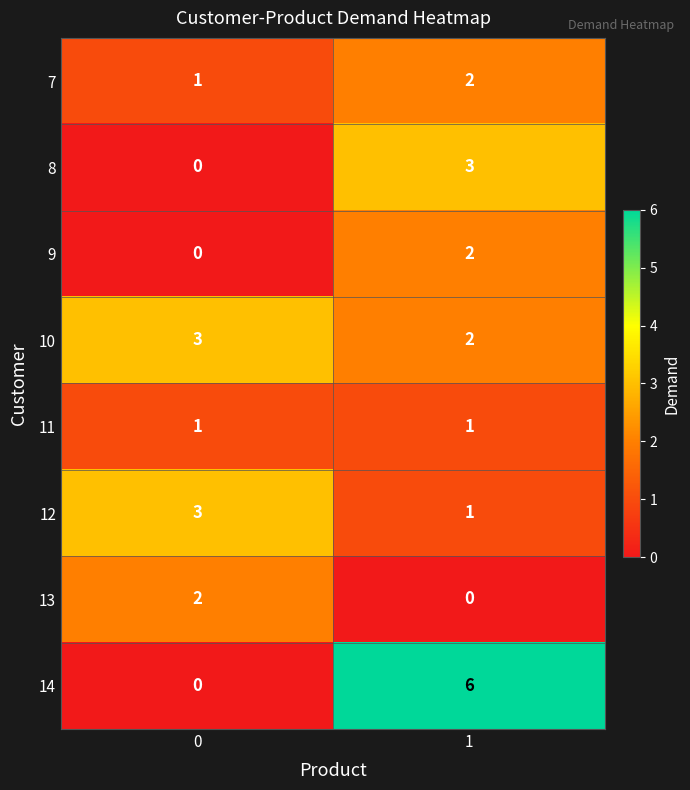

Which series has the largest range (max minus min)?

14